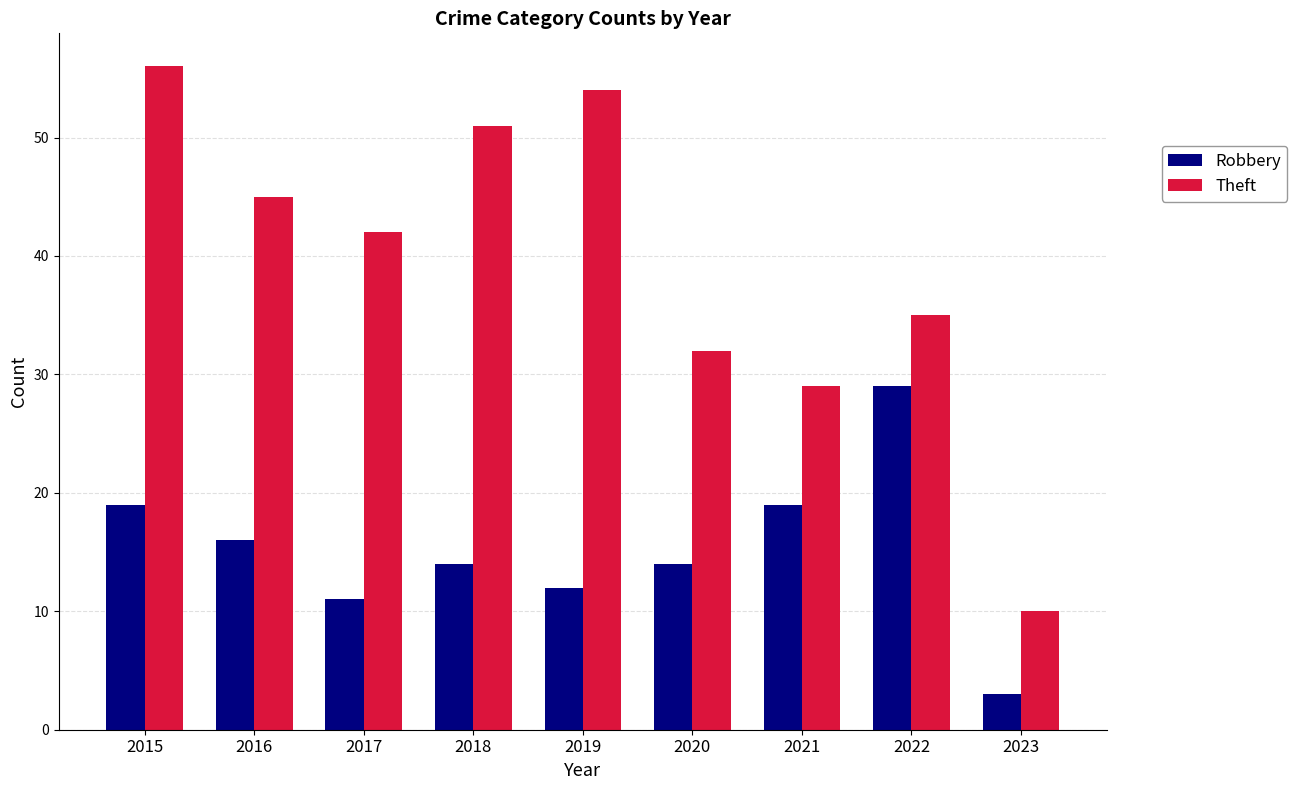

Is it true that Theft equals 35 at 2022?

True